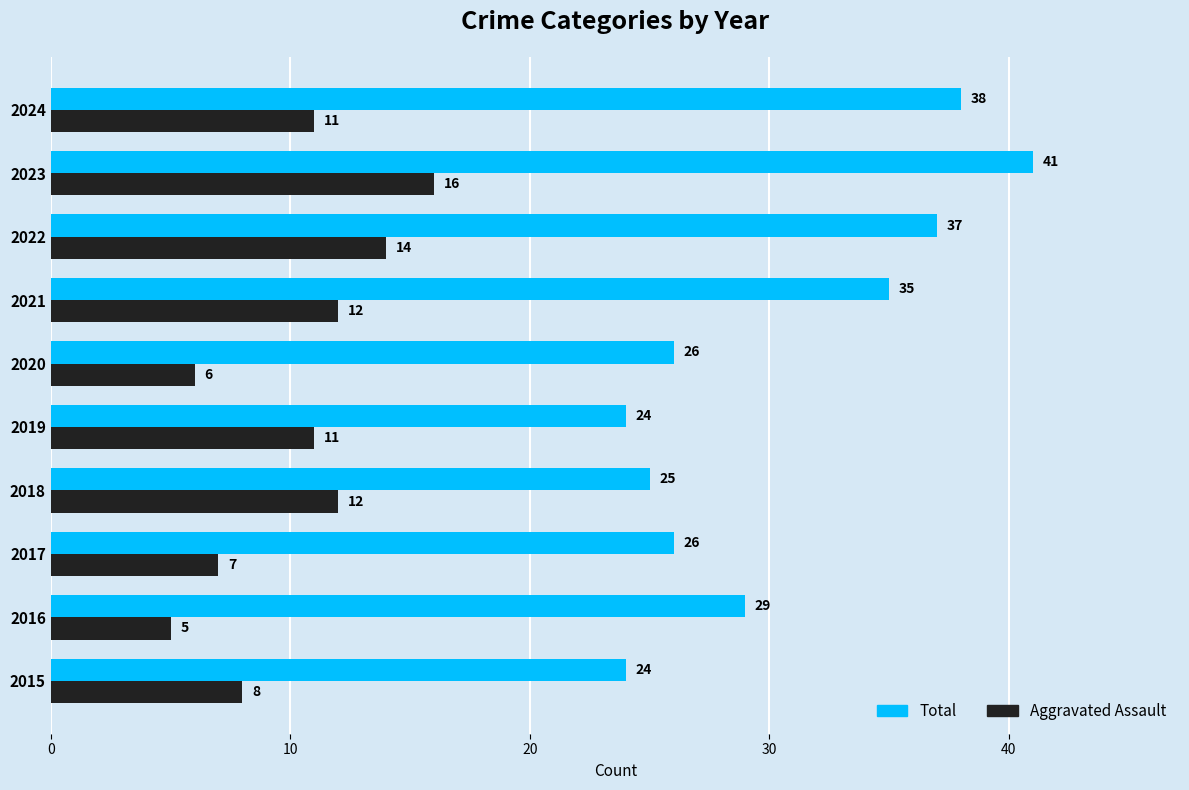

Which series has the largest range (max minus min)?

Total